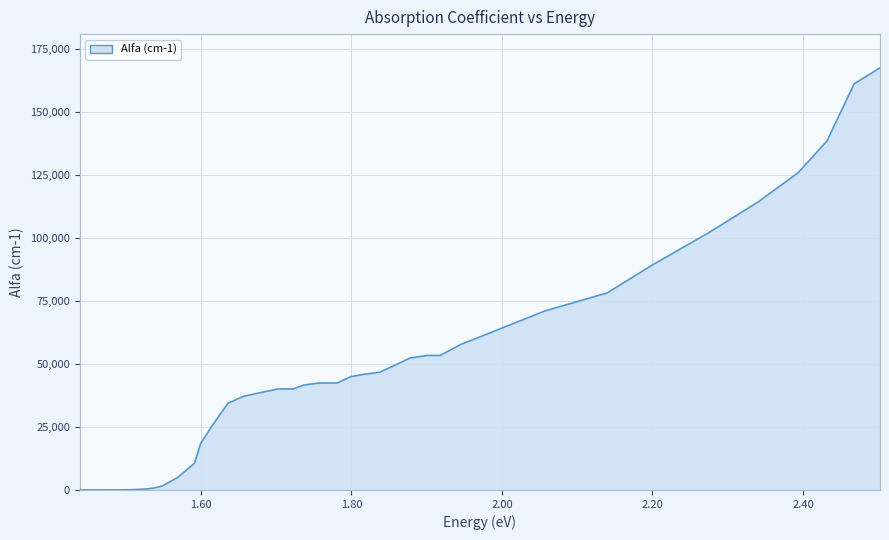

What is the label of the 36th point from the left?

2.34109